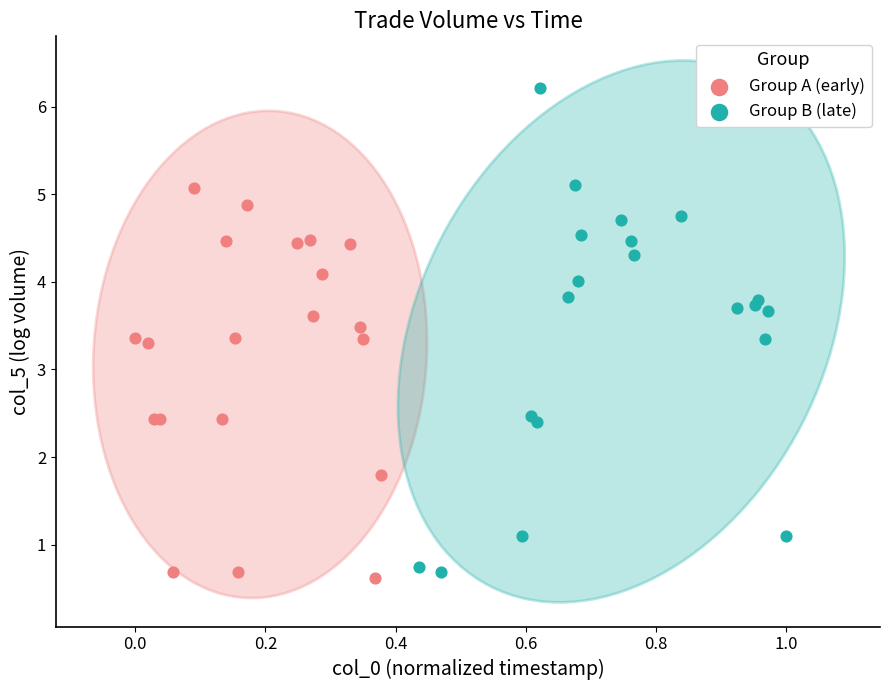

What are all the series names shown in the legend?

Group A (early), Group B (late)